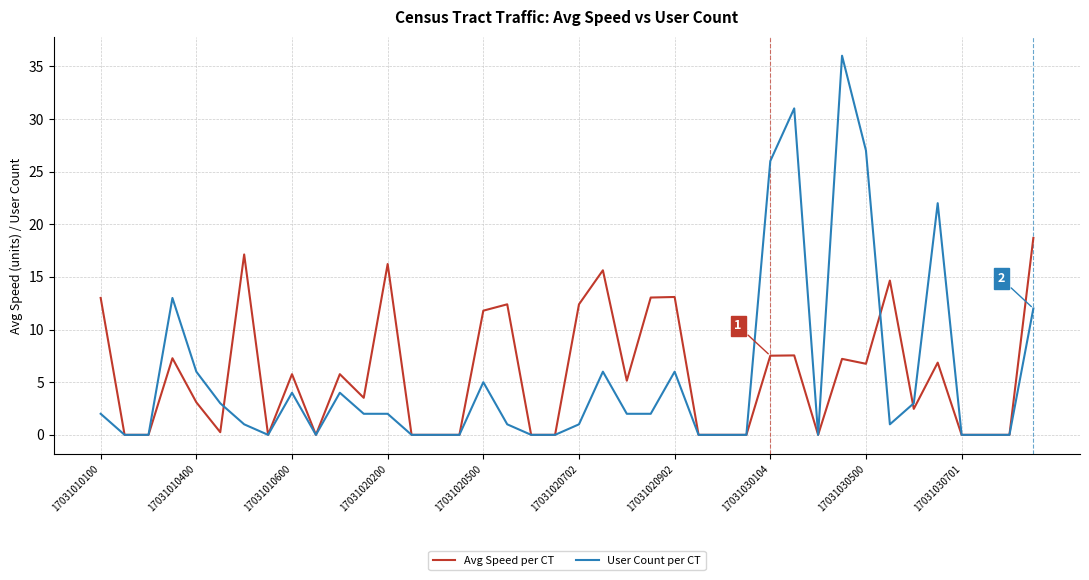

How many values in the Avg Speed per CT series exceed 5?

20